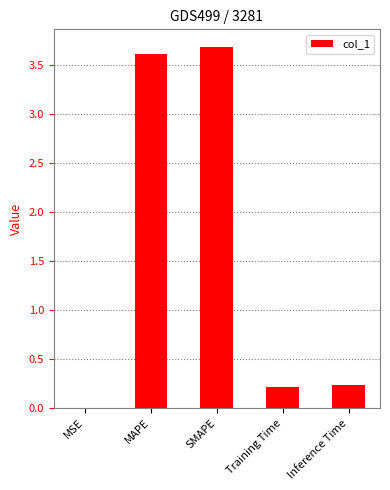

Which has a higher value, MAPE or Inference Time?

MAPE